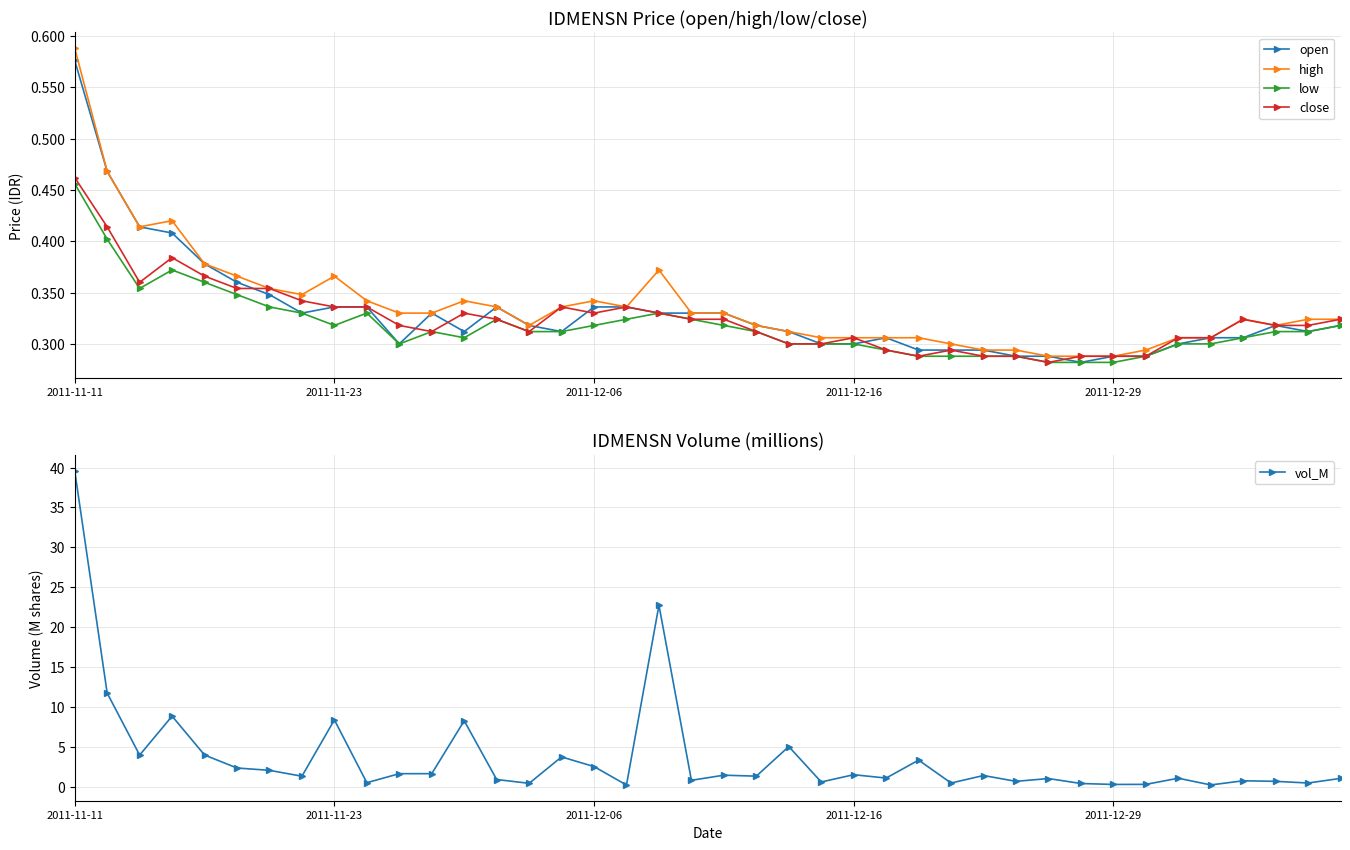

True or false: vol_M and low intersect in this chart.

True